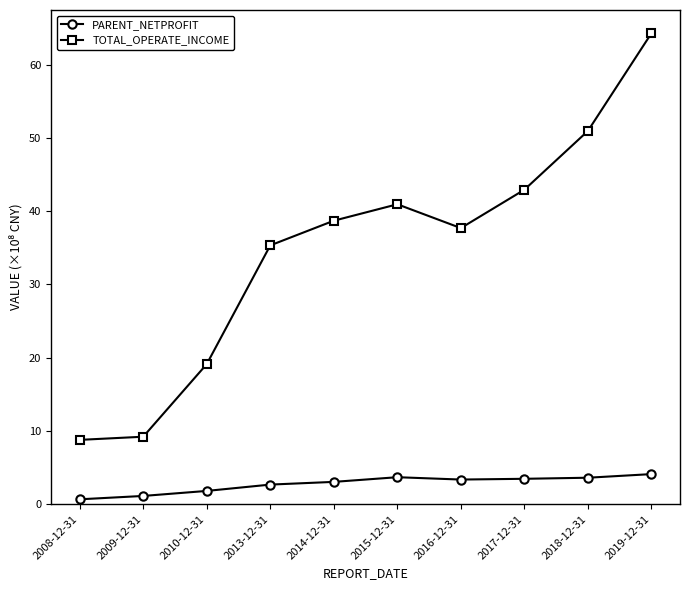

Rank the series by their average value, from lowest to highest.

PARENT_NETPROFIT, TOTAL_OPERATE_INCOME